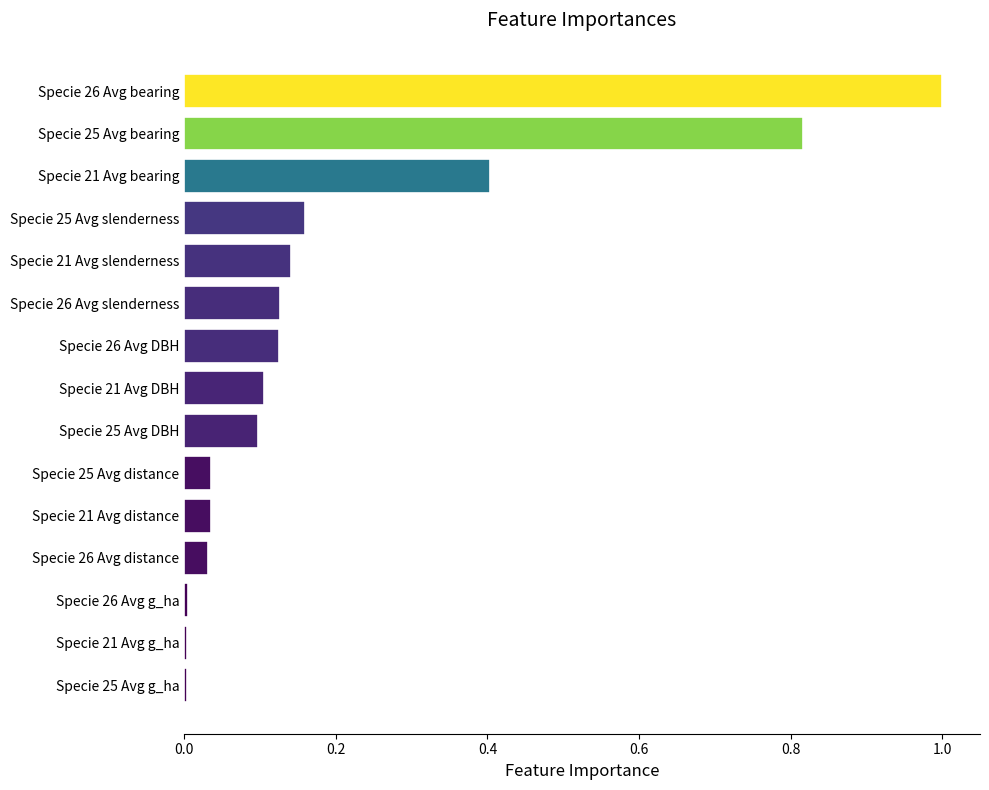

Is it true that the value at Specie 21 Avg g_ha is 0.0?

True